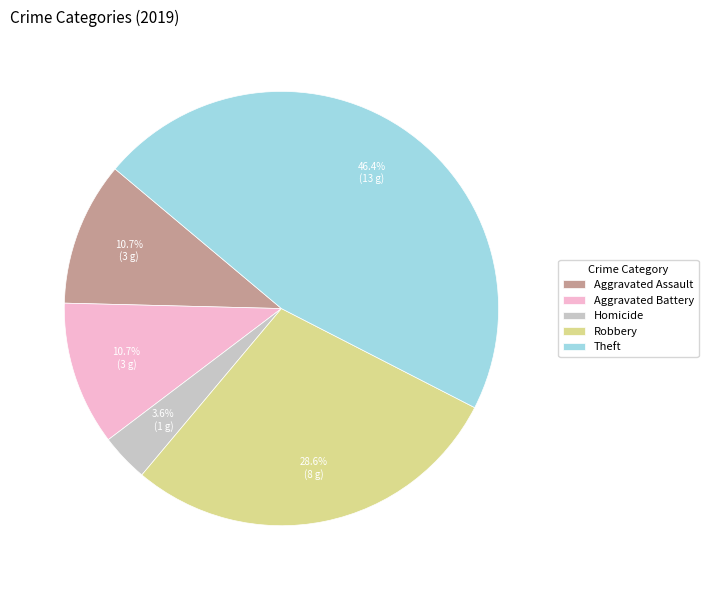

Do Homicide and Aggravated Assault together represent more than half of the pie?

No